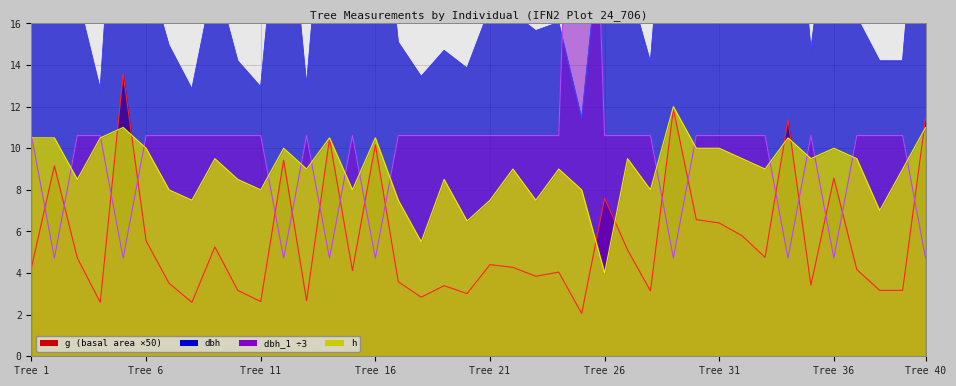

What is the value of the g point at the 5th from the left?

13.6